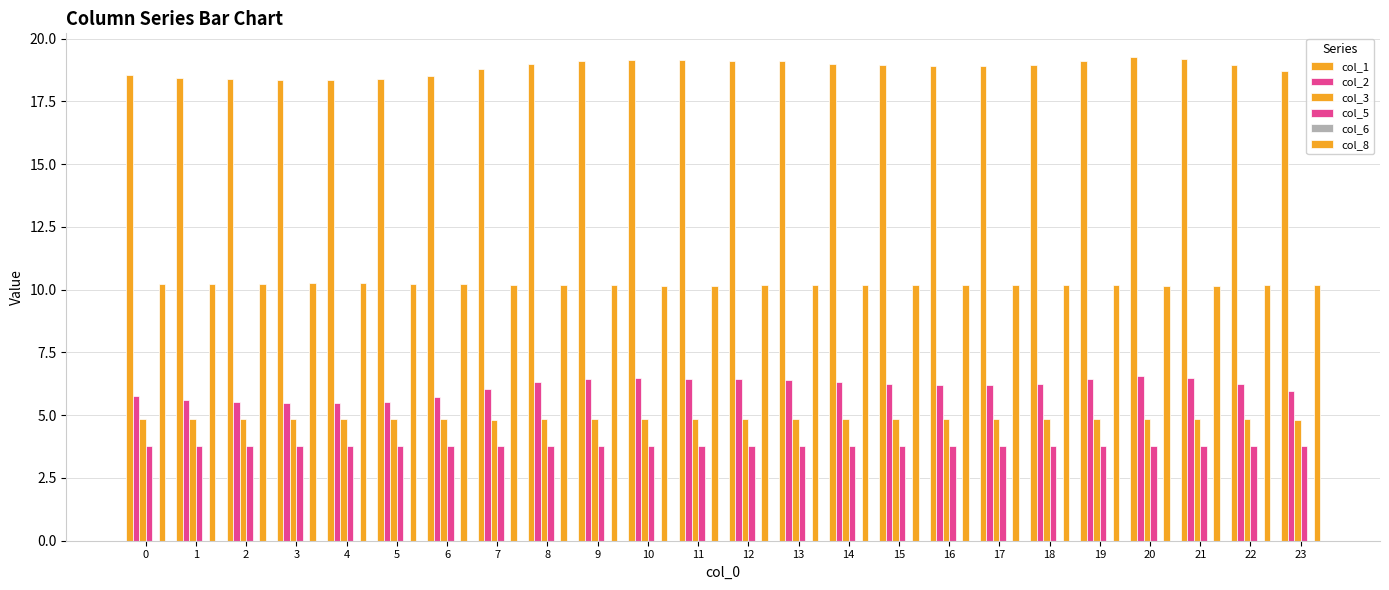

What is the sum of all col_2 values?

146.6